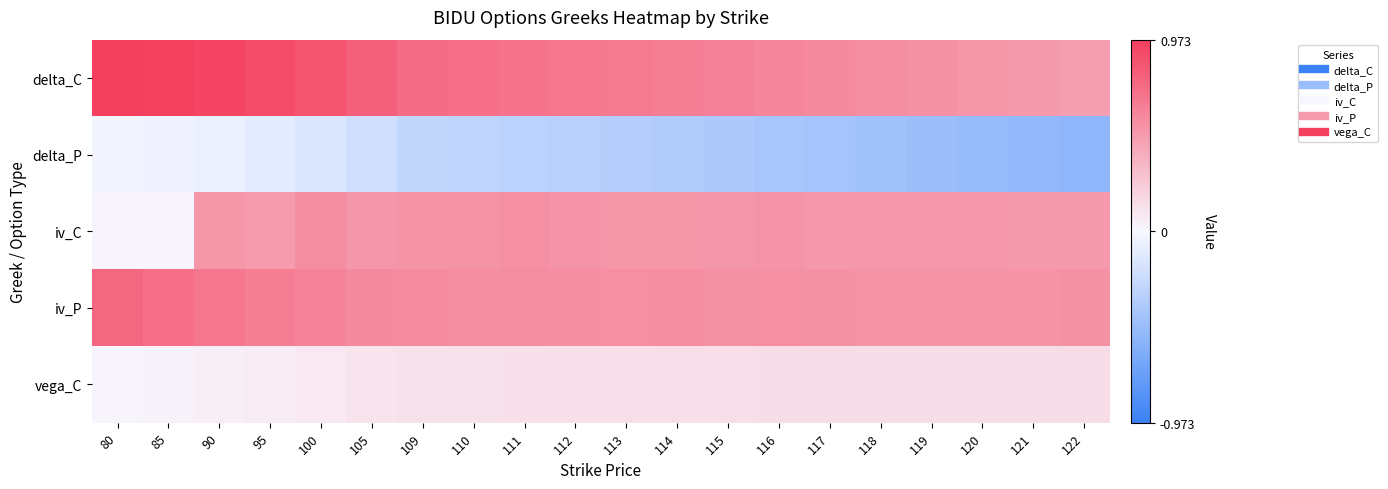

What is the smallest value displayed?

-0.5